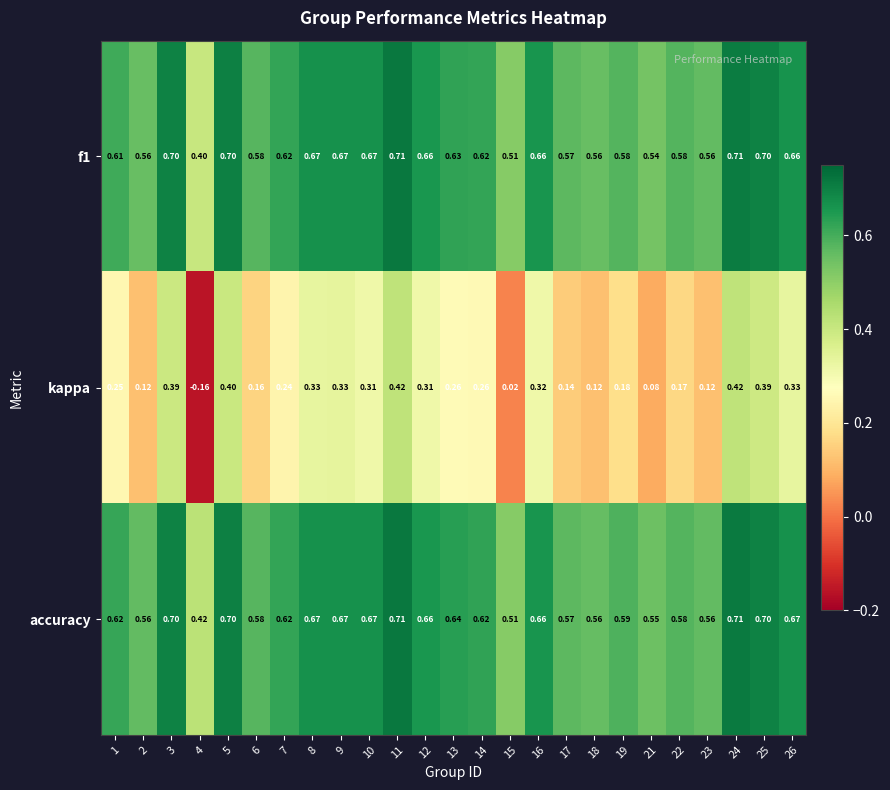

Which series has the largest range (max minus min)?

kappa